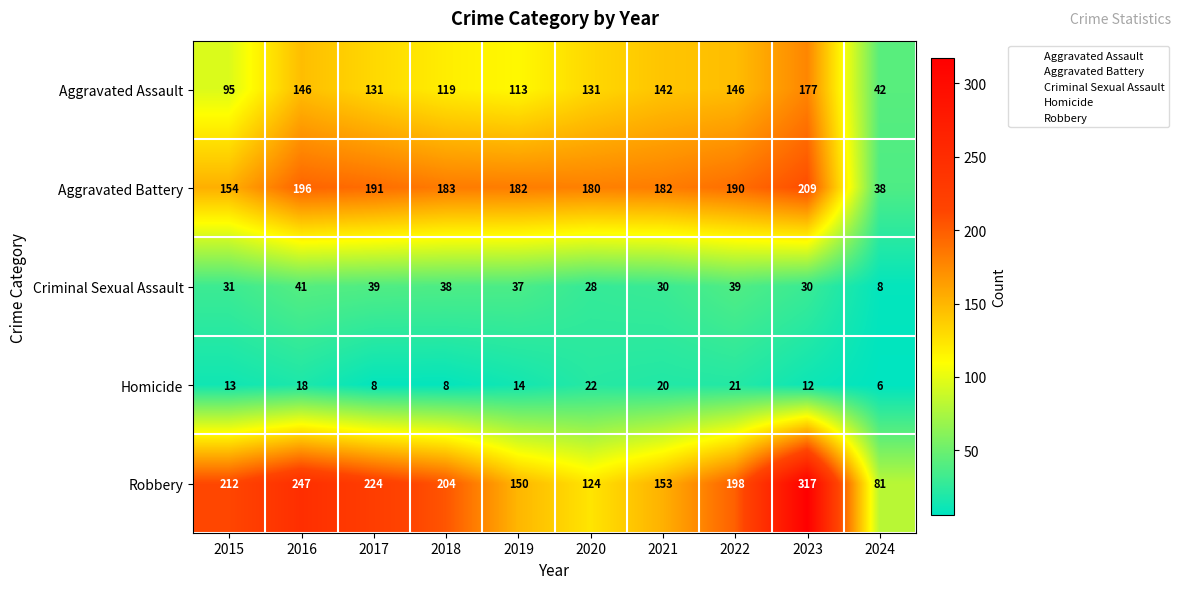

Count the number of data series in this chart.

5